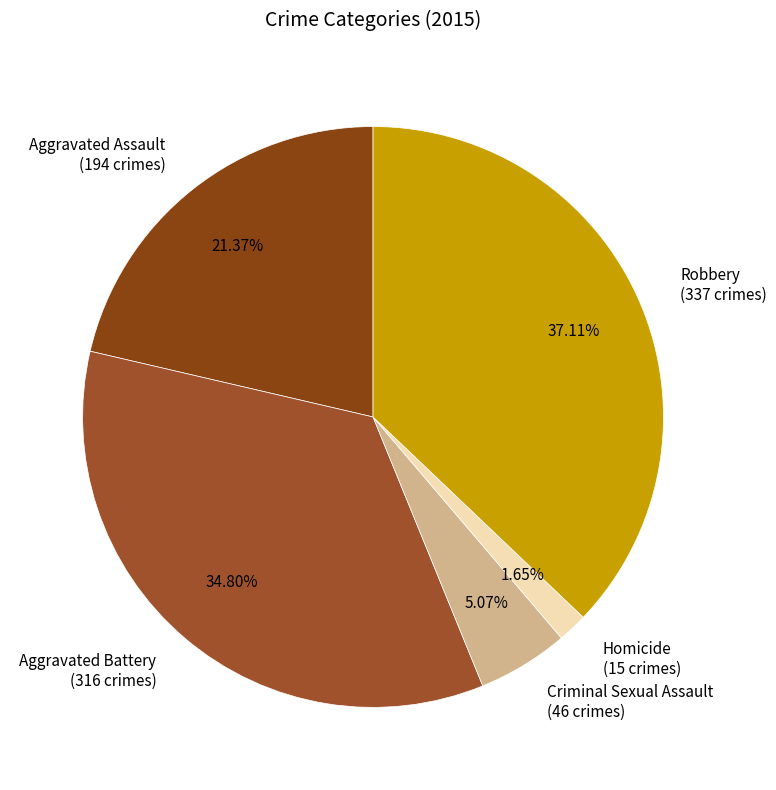

Does any single category account for the majority?

No